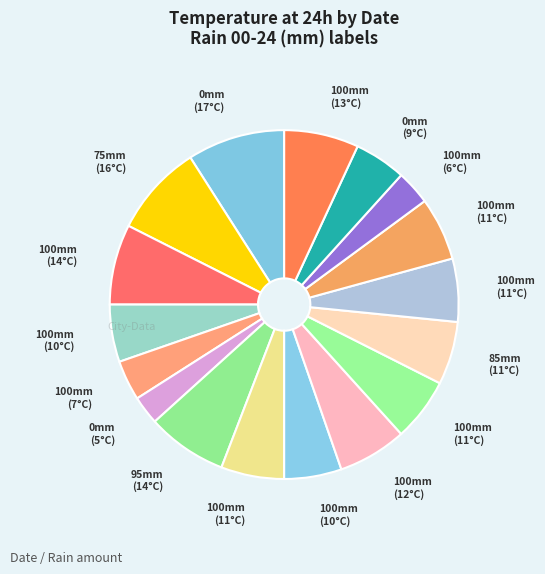

Rank the categories by value from highest to lowest.

2023-10-06, 2023-10-17, 2023-10-18, 2023-10-22, 2023-11-01, 2023-10-25, 2023-10-23, 2023-10-26, 2023-10-27, 2023-10-28, 2023-10-29, 2023-10-19, 2023-10-24, 2023-10-31, 2023-10-20, 2023-10-30, 2023-10-21